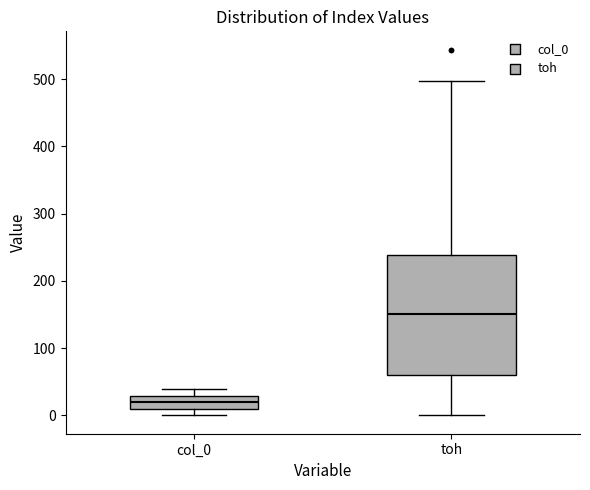

Which box has the lowest median line?

col_0